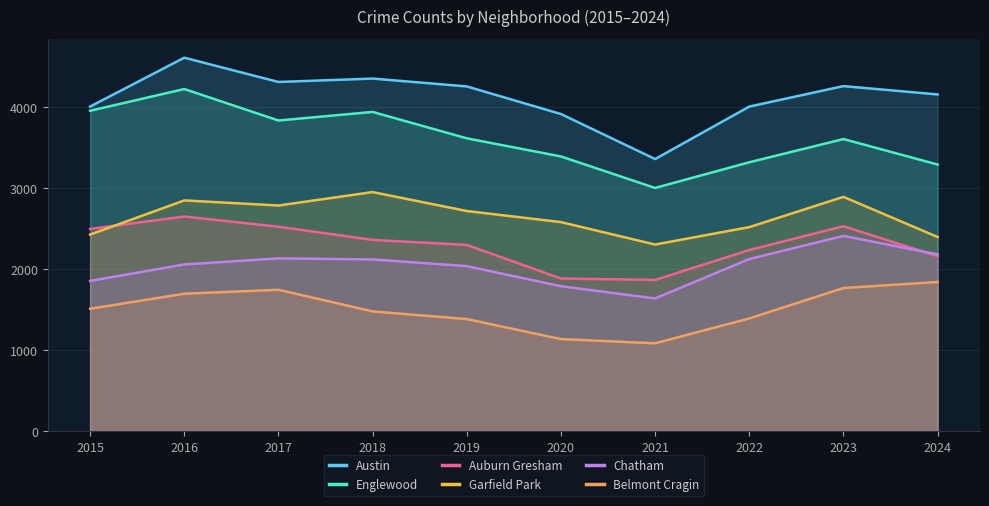

What is the difference between the second highest and minimum values in the Auburn Gresham series?

663